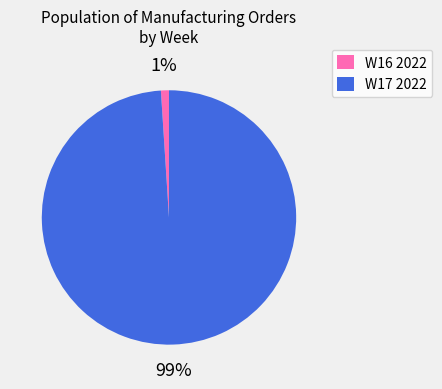

To the nearest percent, what is the difference between the largest and smallest slice percentages?

98%